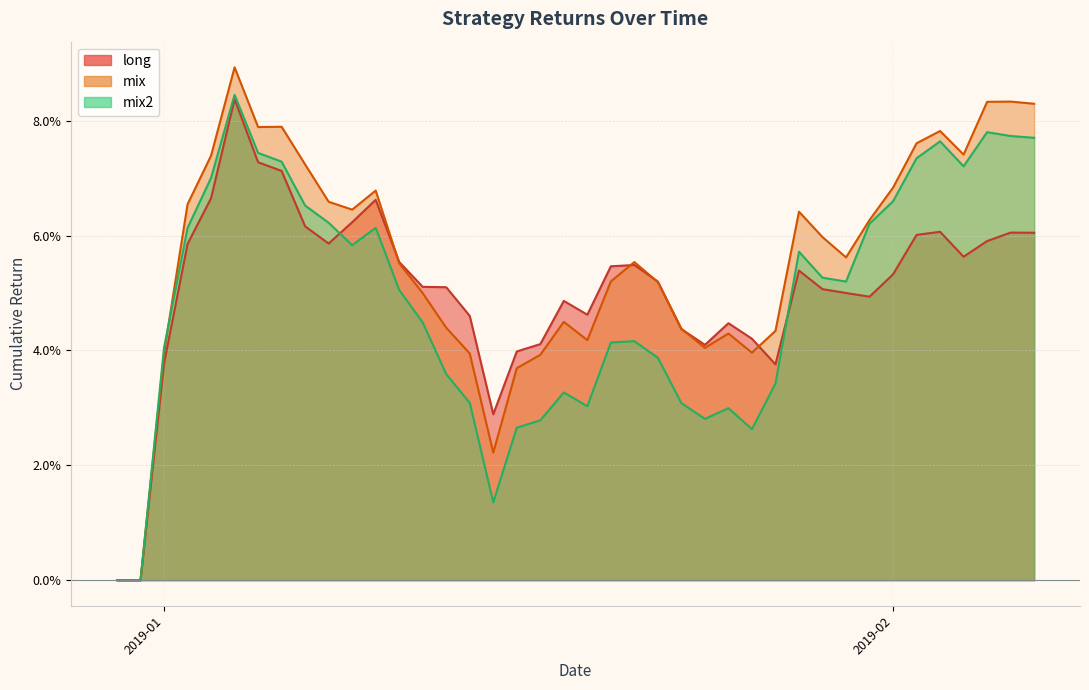

How many data points in mix2 are above 0?

38